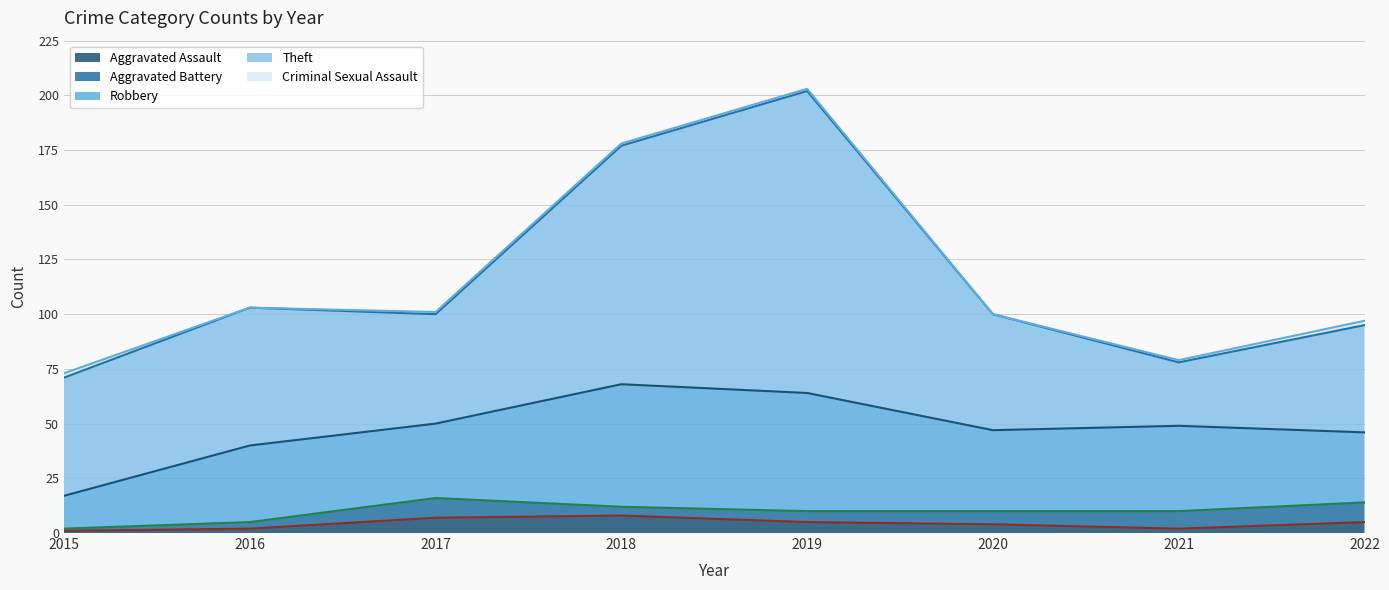

Which series changed the most between 2018 and 2020?

Theft